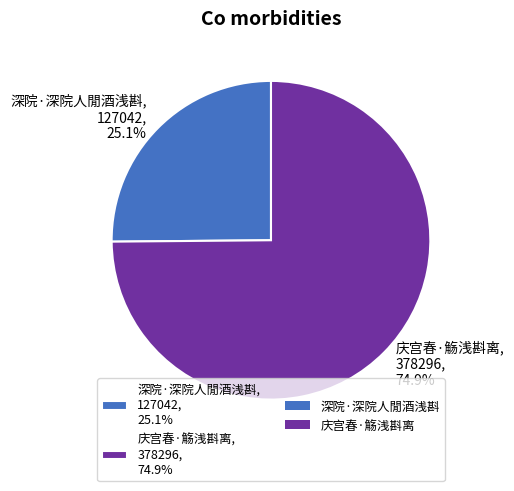

Does any single category account for the majority?

Yes